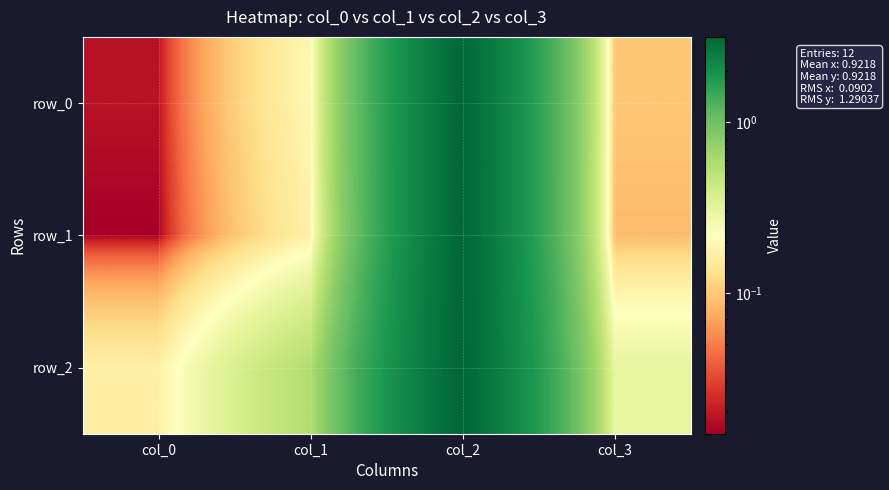

Reading right to left, extract all data points from this chart.

row_0: col_3=0.1	col_2=3.1	col_1=0.2	col_0=0.0
row_1: col_3=0.1	col_2=3.1	col_1=0.2	col_0=0.0
row_2: col_3=0.3	col_2=3.2	col_1=0.6	col_0=0.2